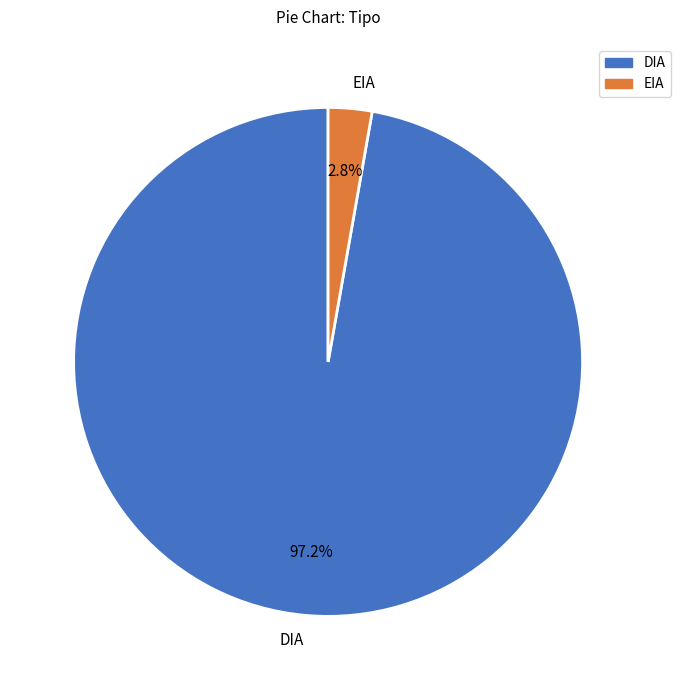

Does EIA represent more than half of the total?

No